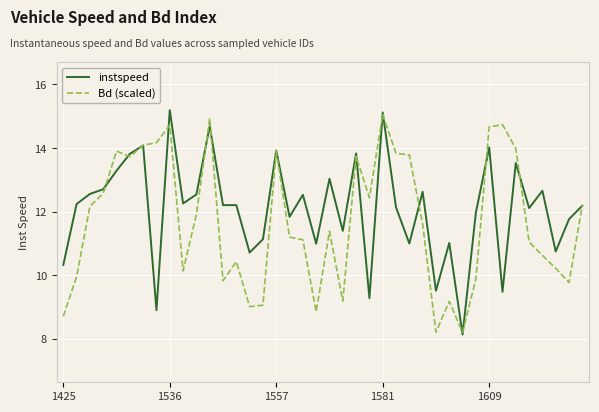

How many categories are shown in the chart?

40